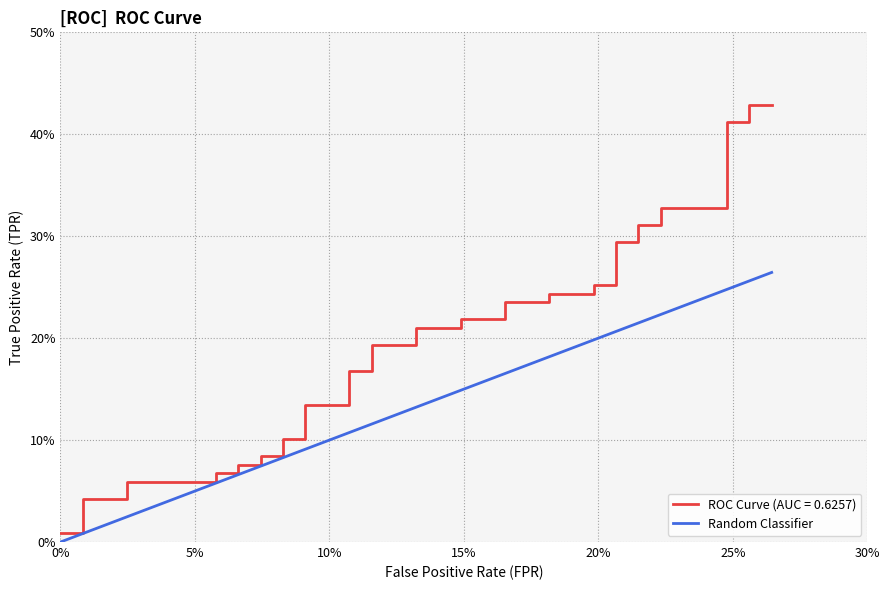

How many lines are shown in the chart?

1